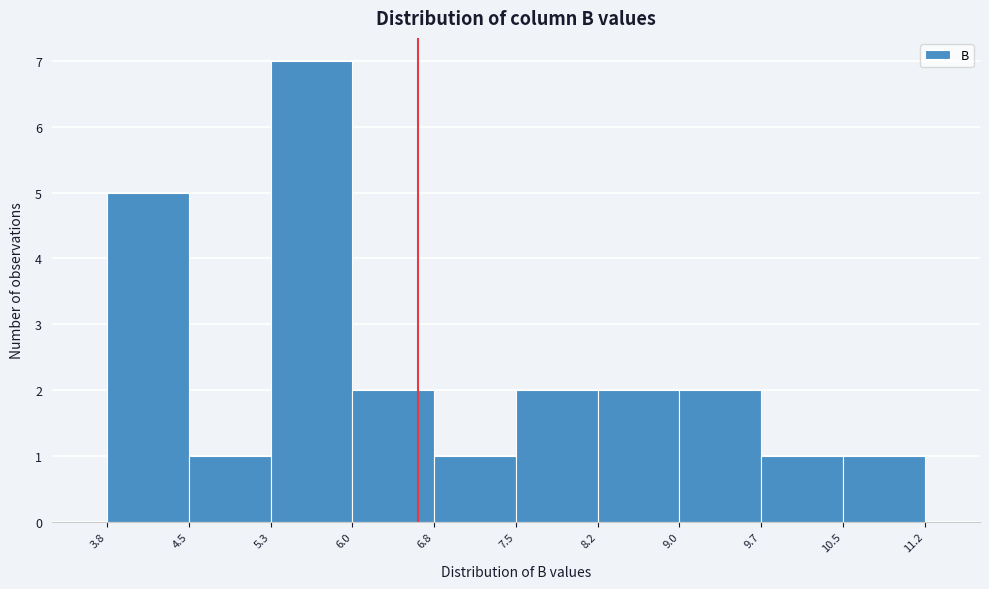

Reading left to right, list every bar in this chart as the range it spans on the x-axis followed by its height. The values are not printed on the chart, so give them approximately, as read against the axis.

3.8 to 4.5: 5
4.5 to 5.3: 1
5.3 to 6.0: 7
6.0 to 6.8: 2
6.8 to 7.5: 1
7.5 to 8.2: 2
8.2 to 9.0: 2
9.0 to 9.7: 2
9.7 to 10.5: 1
10.5 to 11.2: 1